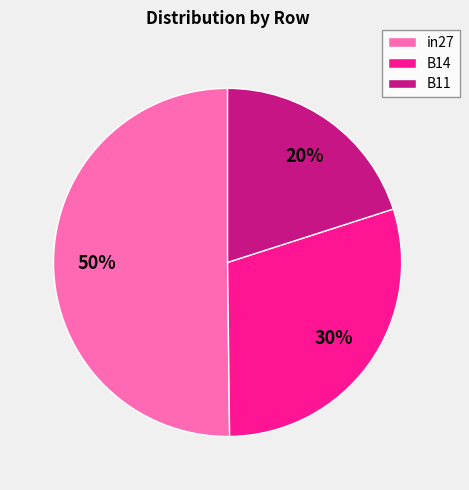

Which category accounts for the majority?

in27